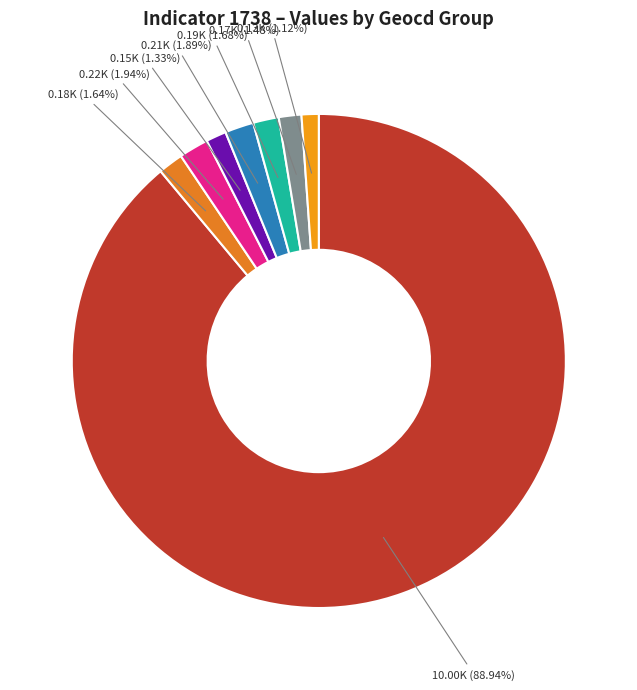

How many segments does this pie chart have?

8